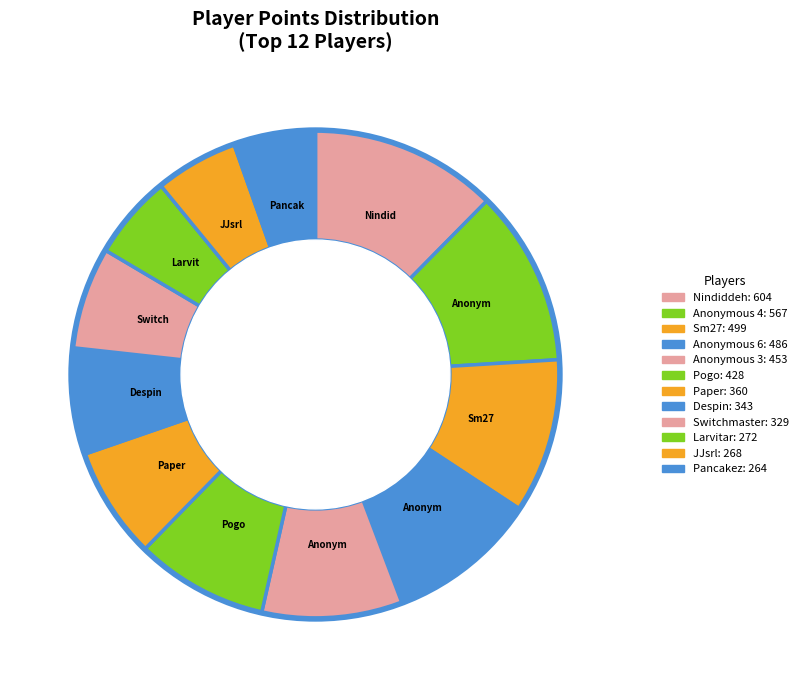

Is there any slice that represents more than half of the pie?

No